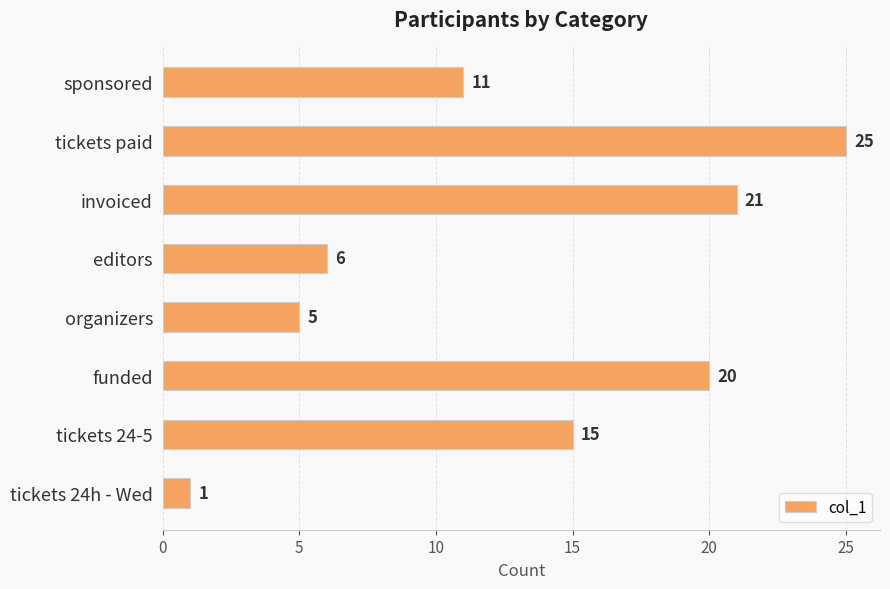

How many bars are there in total?

8